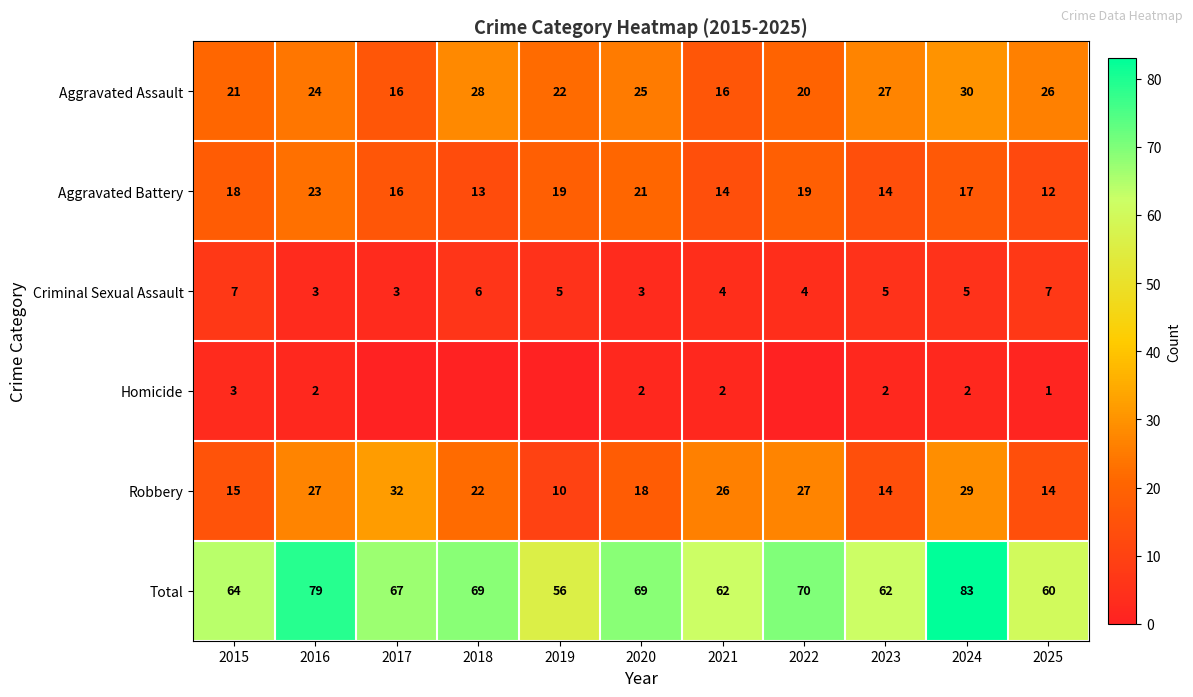

True or false: Robbery has a value of 10 at 2015.

False